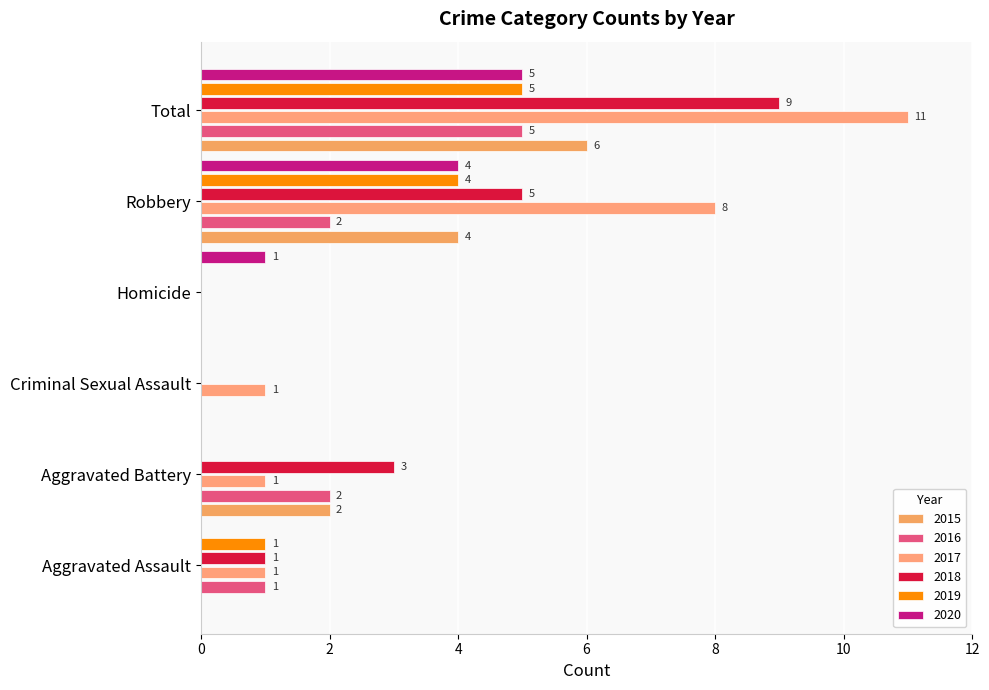

True or false: 2016 has a value of 2 at Homicide.

False